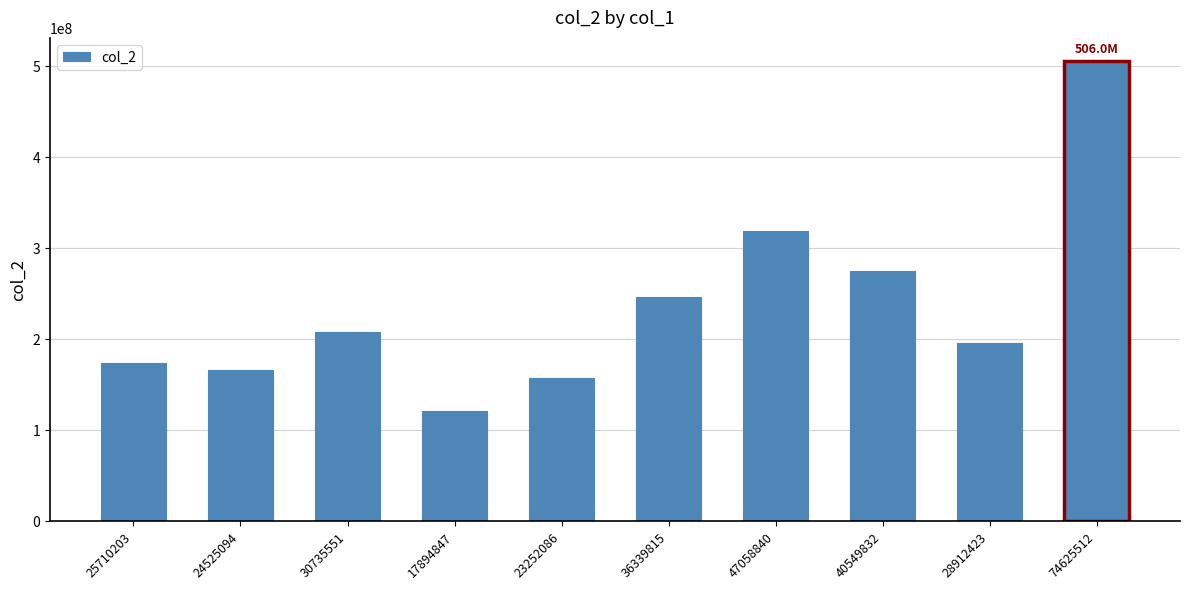

What is the value of the 2nd bar from the left?

166280135.7